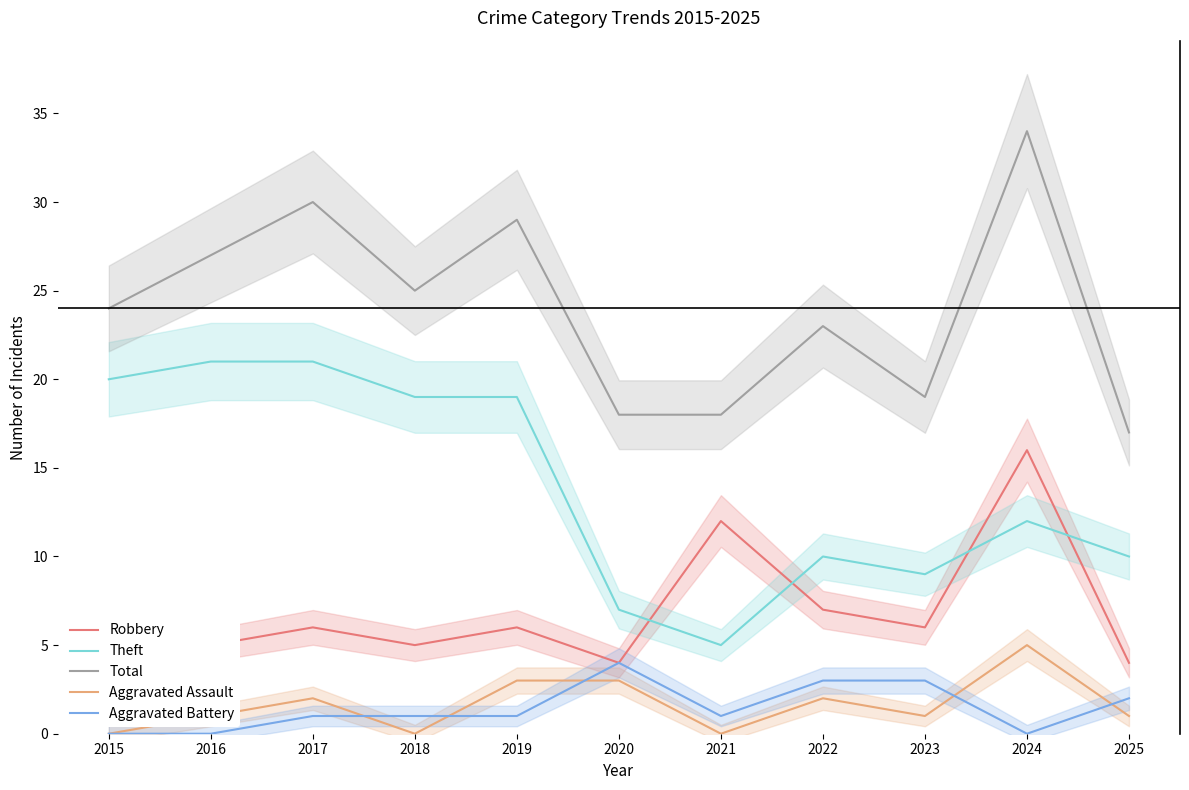

What are all the series names shown in the legend?

Robbery, Theft, Total, Aggravated Assault, Aggravated Battery